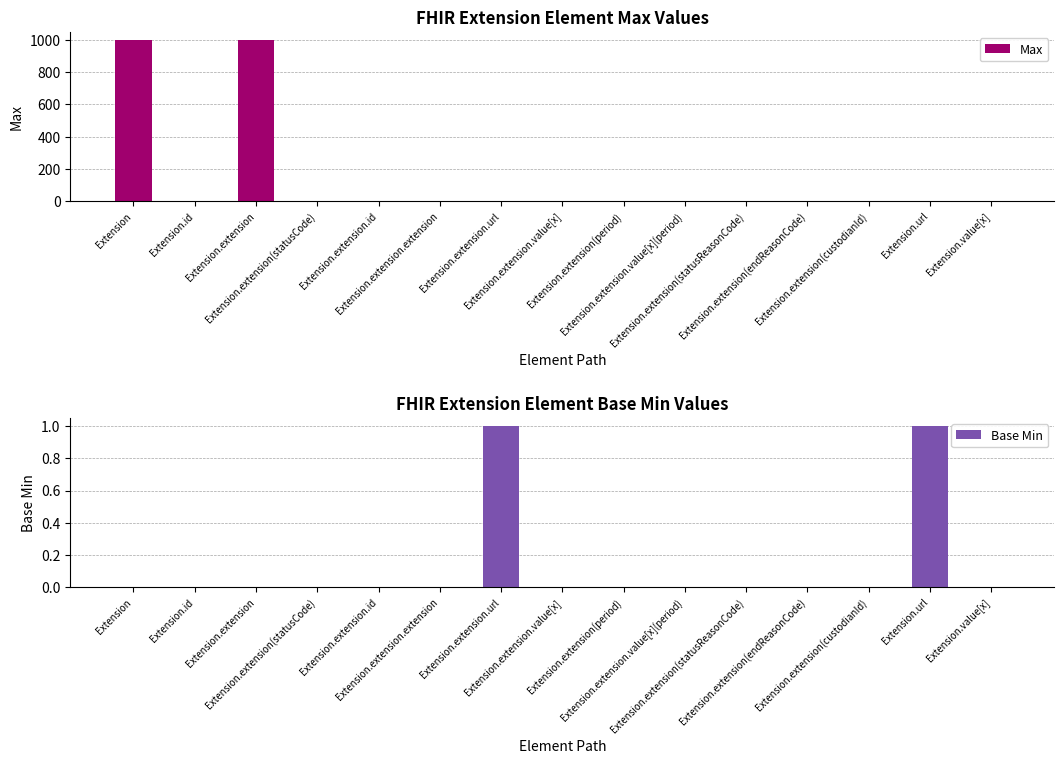

At which label does Max first exceed 1?

Extension